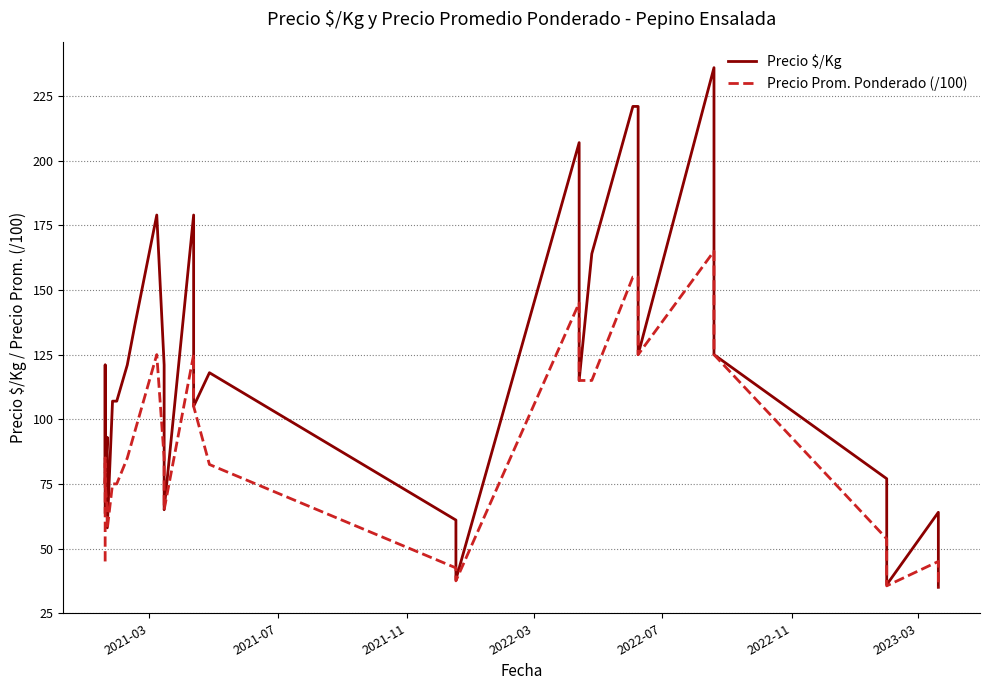

At how many categories does at least one series exceed 48?

27